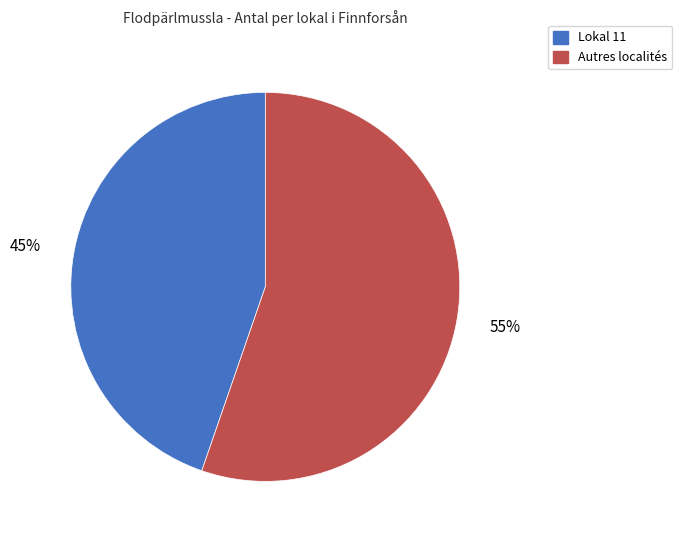

Is the sum of Autres localités and Lokal 11 greater than half?

Yes